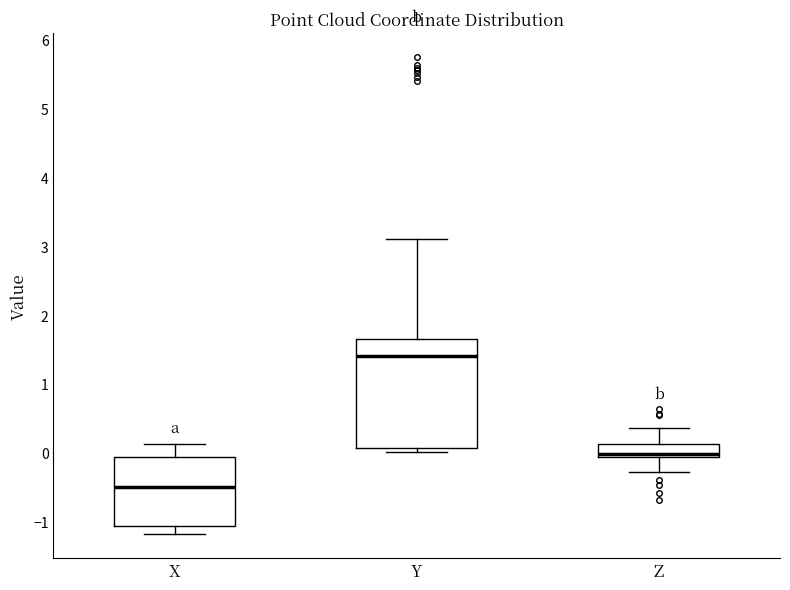

Which box has the lowest median line?

X